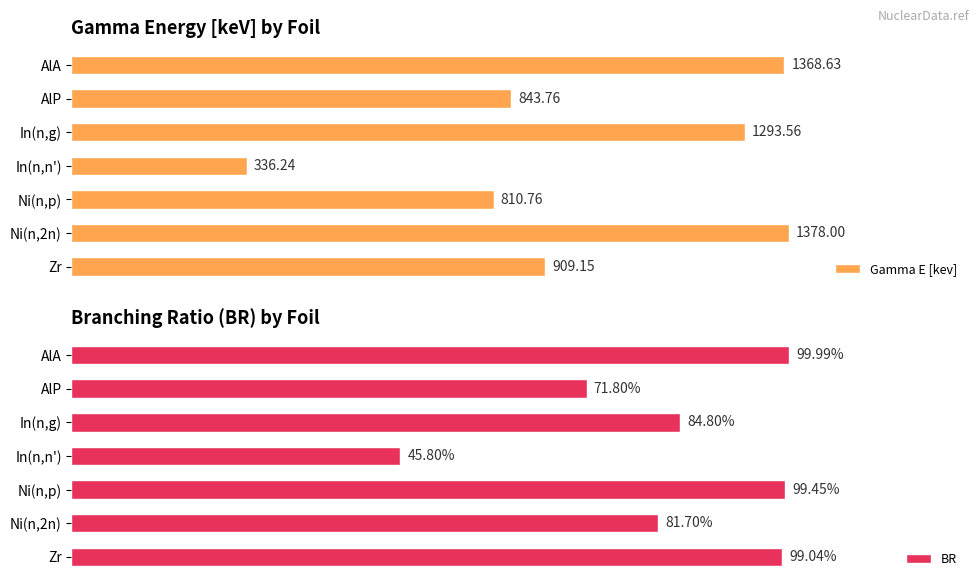

Where is Gamma E [kev] nearest to the value 857?

AlP